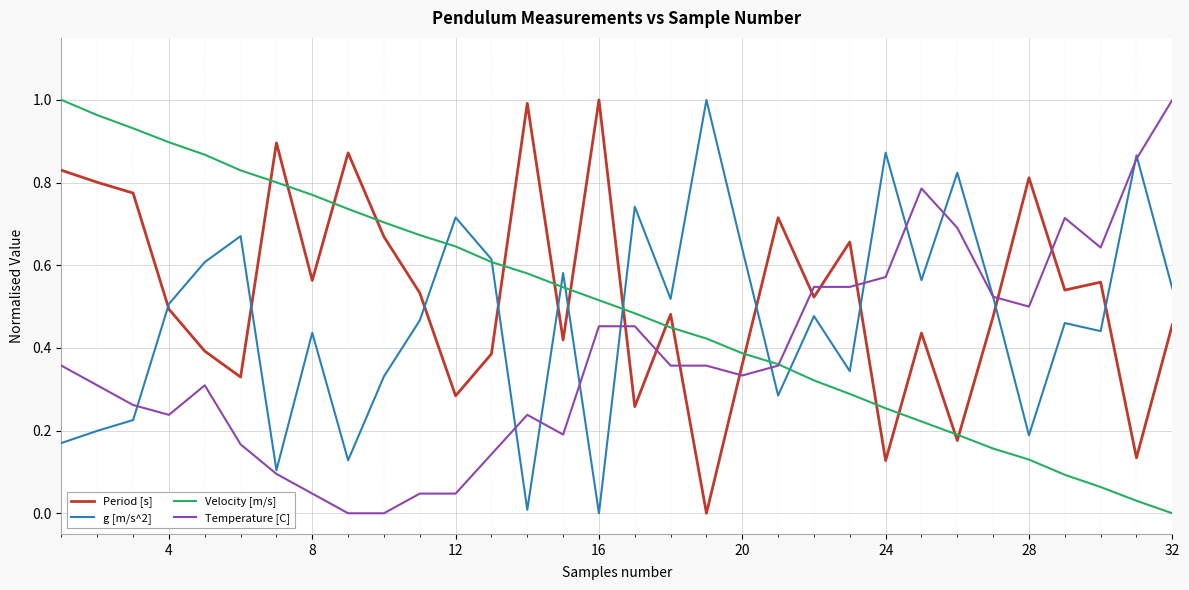

List the series in order of their overall mean, highest first.

Period [s], Velocity [m/s], g [m/s^2], Temperature [C]